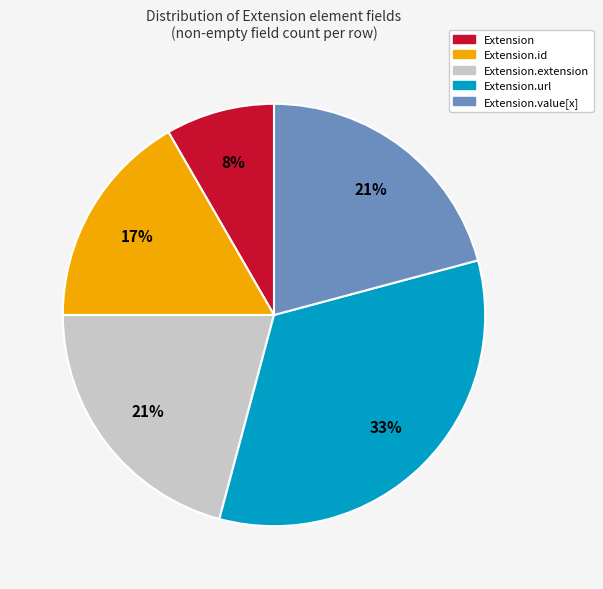

To the nearest percent, what is the difference between the largest and smallest slice percentages?

25%